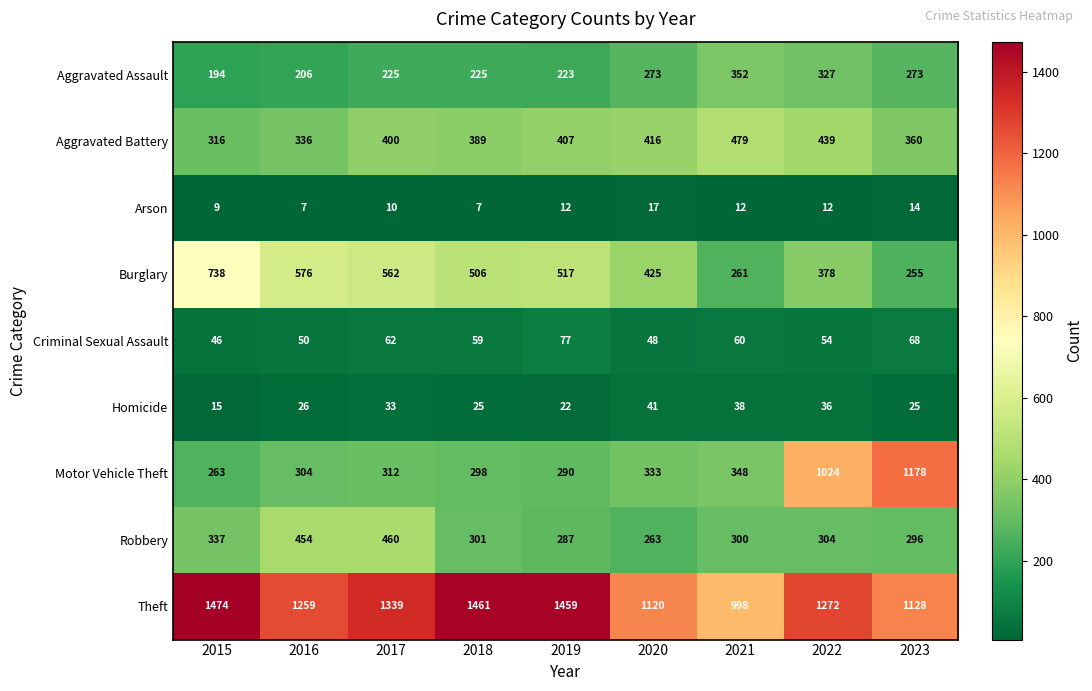

Is it true that Aggravated Battery equals 416 at 2020?

True